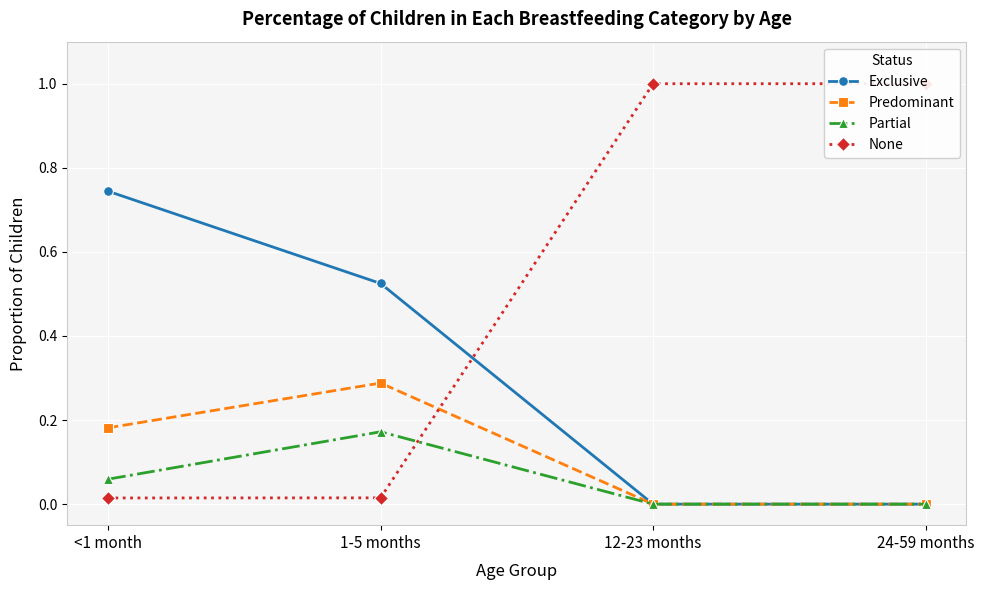

Does the chart display data point markers on the line(s)?

Yes